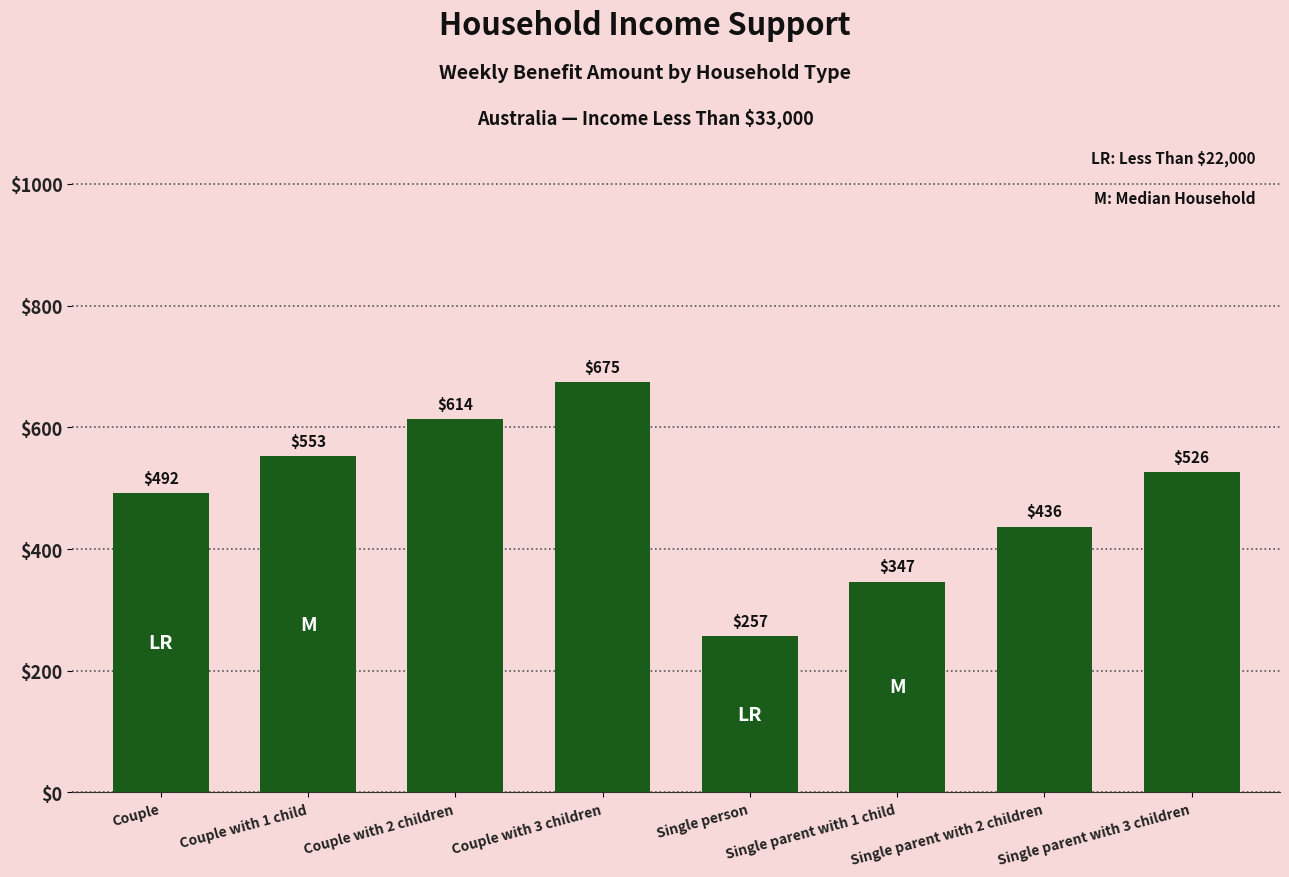

Approximately how many times larger is the value at Single parent with 3 children compared to Couple with 3 children?

0.8